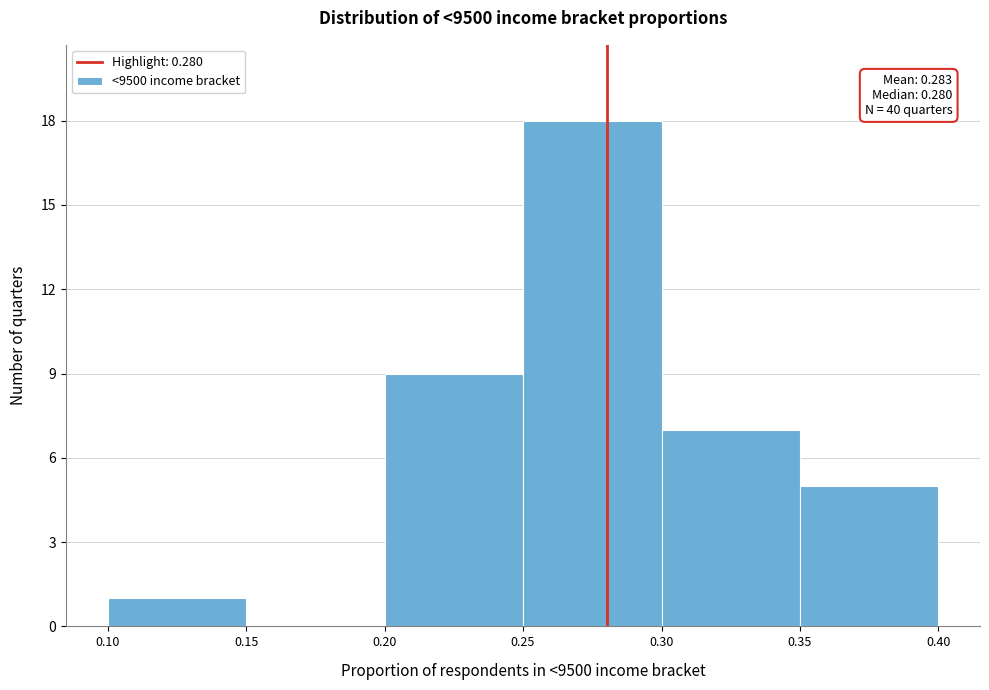

Which range on the x-axis has the tallest bar?

0.25 to 0.30